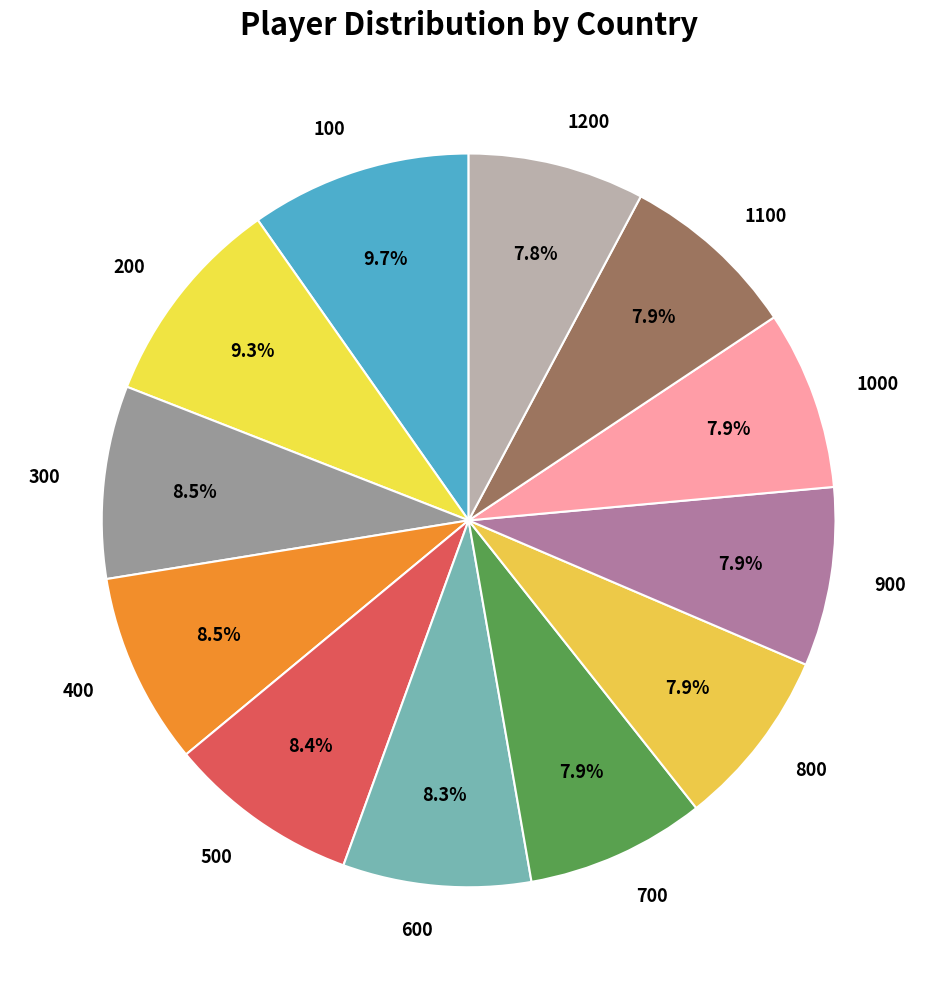

Which has a higher value, 900 or 500?

500